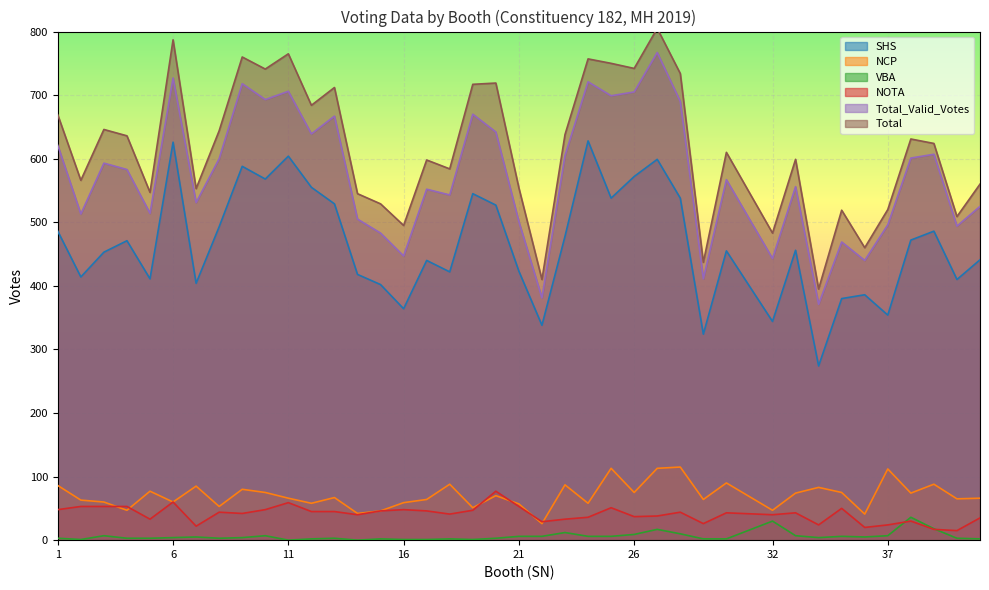

The value of NCP at 34 is 83. True or false?

True